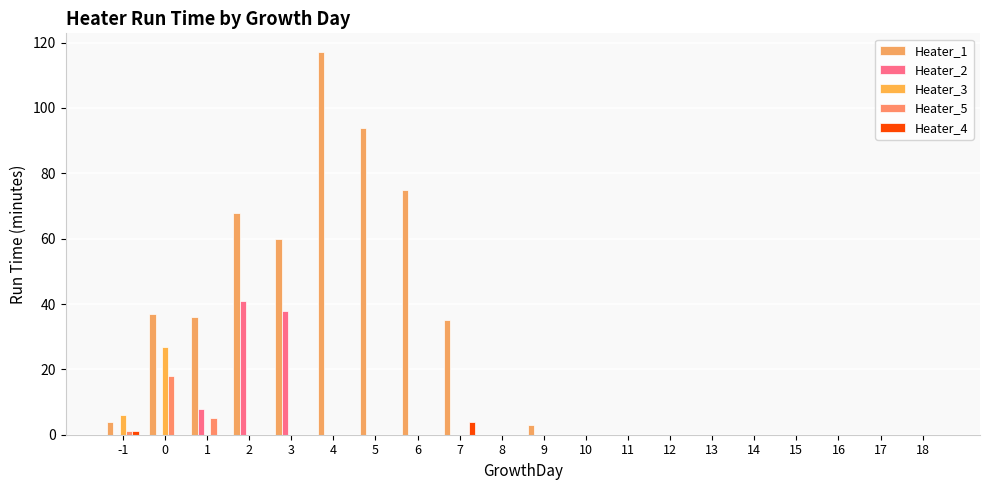

How many series are shown in this chart?

5